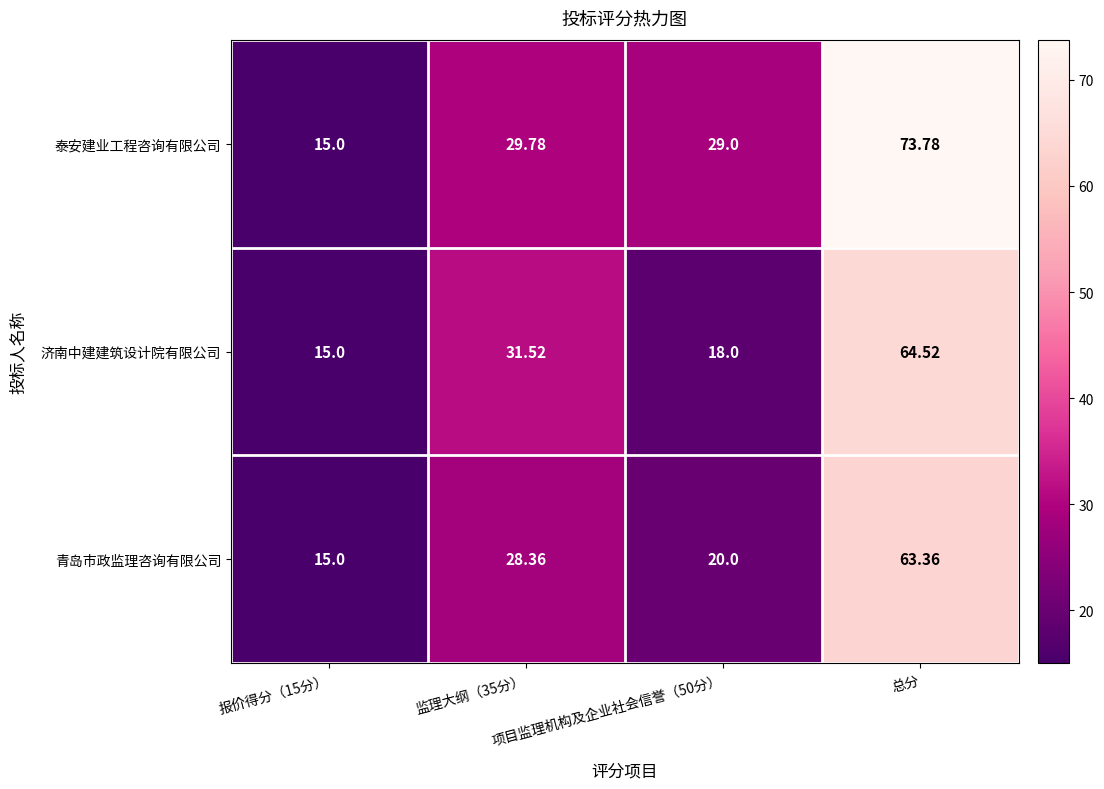

At which category does the chart reach its minimum across all series?

报价得分（15分）